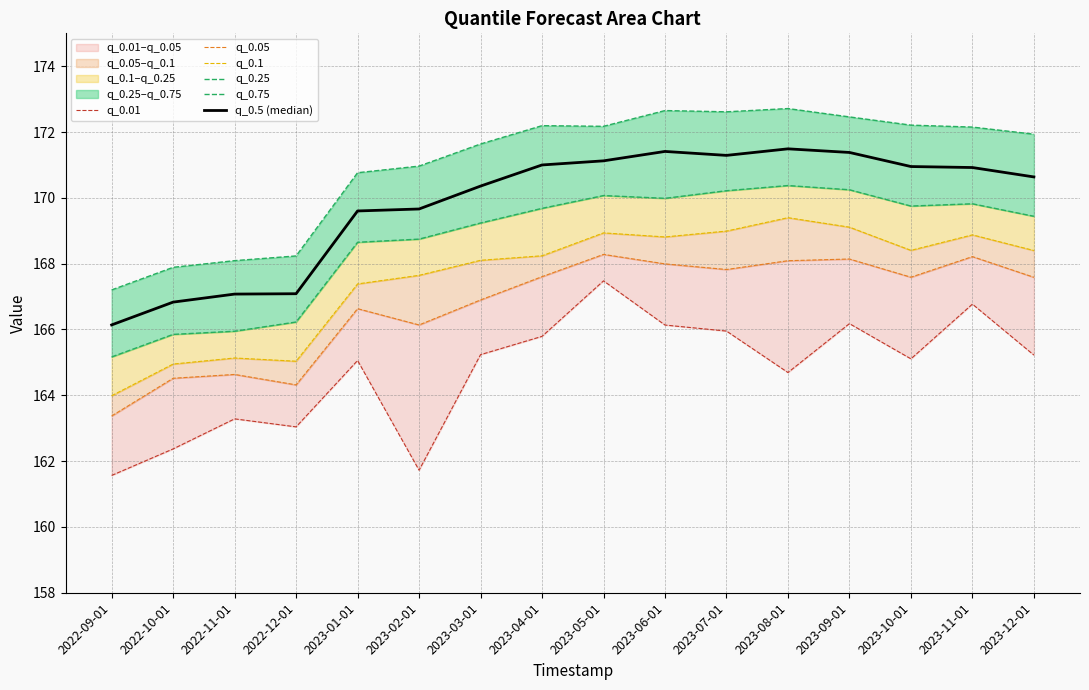

Reading left to right, what are all the values shown in this chart?

q_0.01: 161.6	162.4	163.3	163.0	165.1	161.7	165.2	165.8	167.5	166.1	166.0	164.7	166.2	165.1	166.8	165.2
q_0.05: 163.4	164.5	164.6	164.3	166.6	166.1	166.9	167.6	168.3	168.0	167.8	168.1	168.1	167.6	168.2	167.6
q_0.1: 164.0	164.9	165.1	165.0	167.4	167.6	168.1	168.2	168.9	168.8	169.0	169.4	169.1	168.4	168.9	168.4
q_0.25: 165.2	165.9	165.9	166.2	168.7	168.7	169.2	169.7	170.1	170.0	170.2	170.4	170.2	169.8	169.8	169.4
q_0.75: 167.2	167.9	168.1	168.2	170.8	171.0	171.6	172.2	172.2	172.7	172.6	172.7	172.5	172.2	172.2	171.9
q_0.5 (median): 166.1	166.8	167.1	167.1	169.6	169.7	170.4	171.0	171.1	171.4	171.3	171.5	171.4	171.0	170.9	170.6